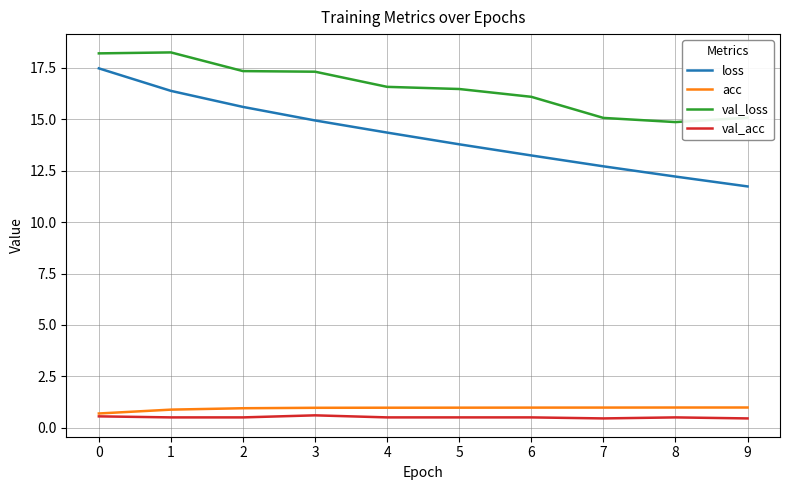

What is the smallest value displayed?

0.5